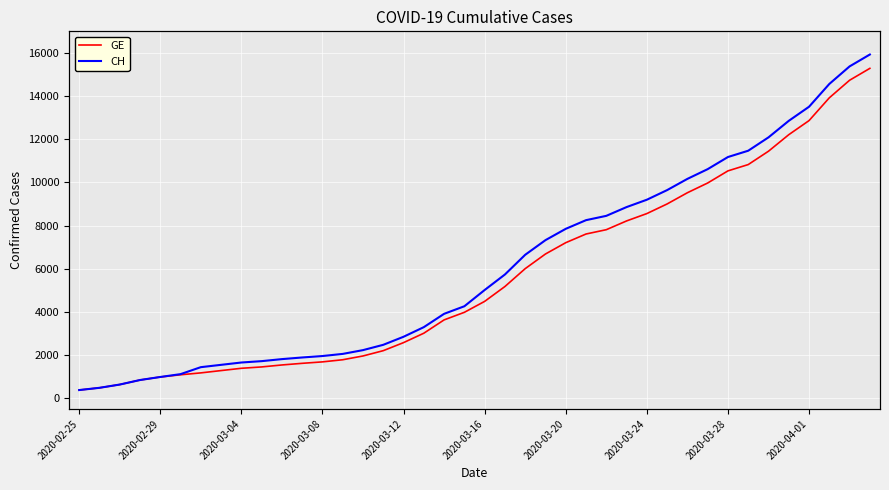

True or false: GE and CH cross at least once.

False